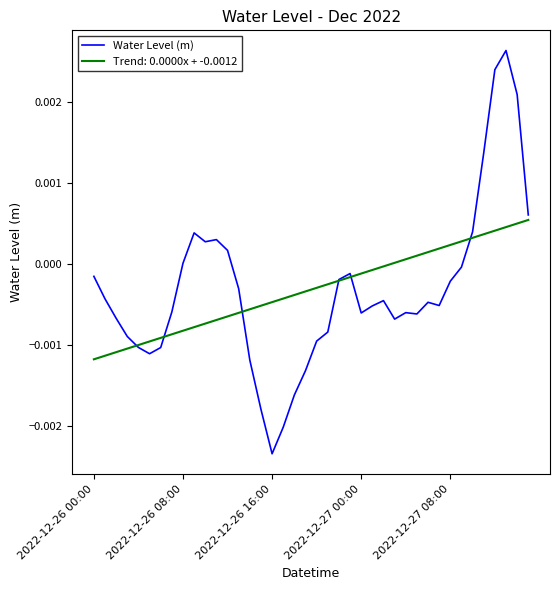

Rank the series by their maximum value, from highest to lowest.

Water Level (m), Trend: 0.0000x + -0.0012